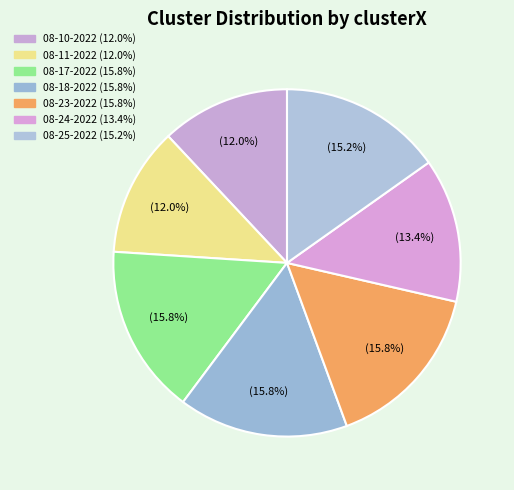

Count the number of slices in the pie.

7